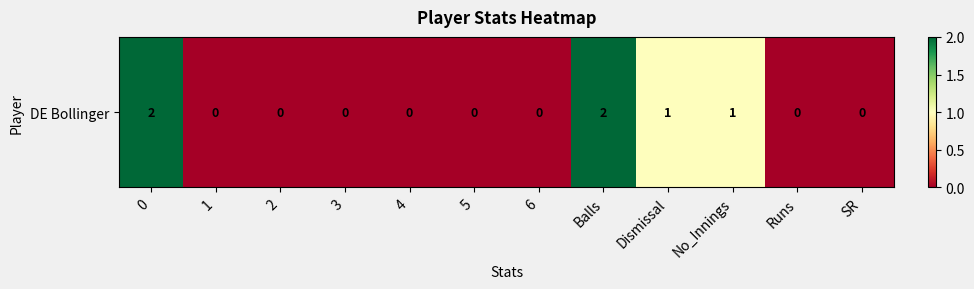

List the labels in order of value, largest first.

0, Balls, Dismissal, No_Innings, 1, 2, 3, 4, 5, 6, Runs, SR